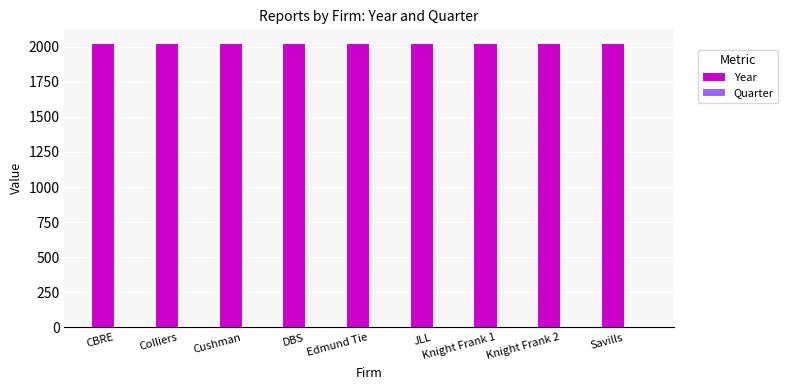

Count the number of categories in the chart.

9